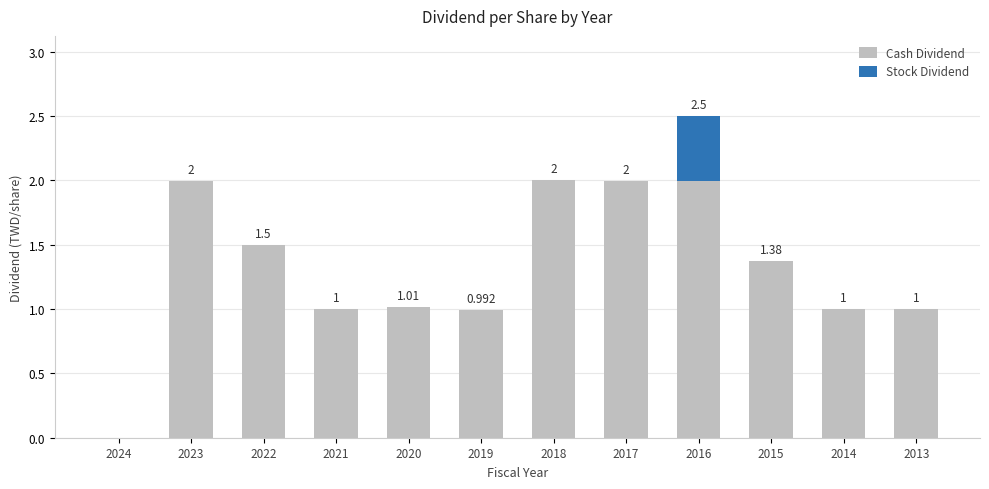

True or false: Cash Dividend has a value of 3.5 at 2018.

False